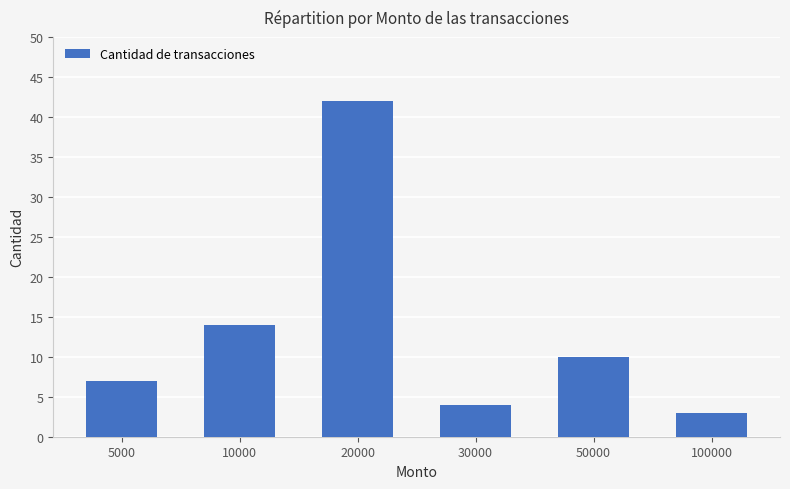

Reading left to right, transcribe all the data shown in this chart.

5000=7	10000=14	20000=42	30000=4	50000=10	100000=3